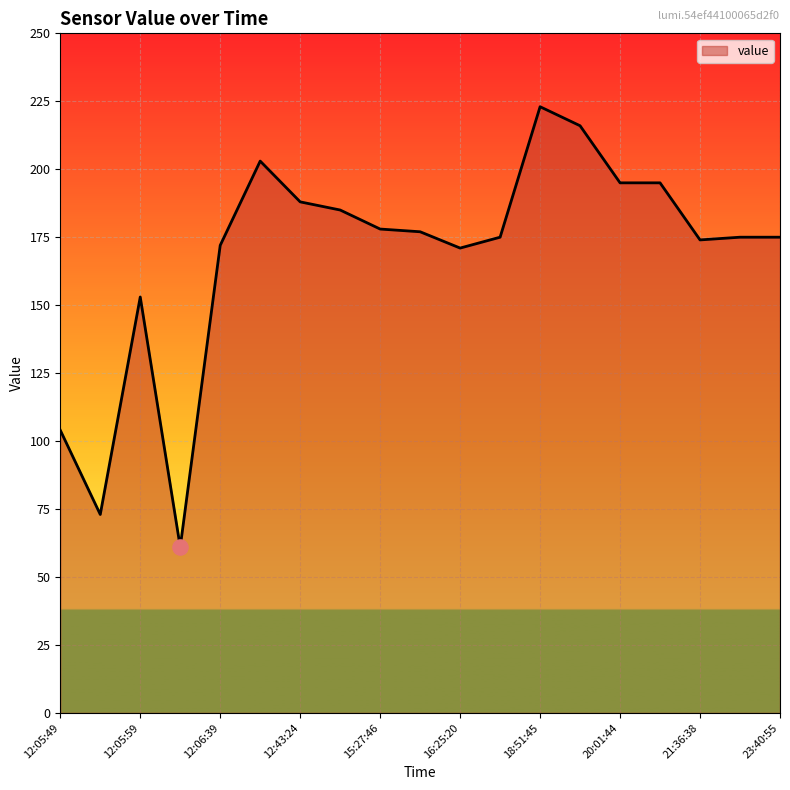

What is the greatest value displayed?

223